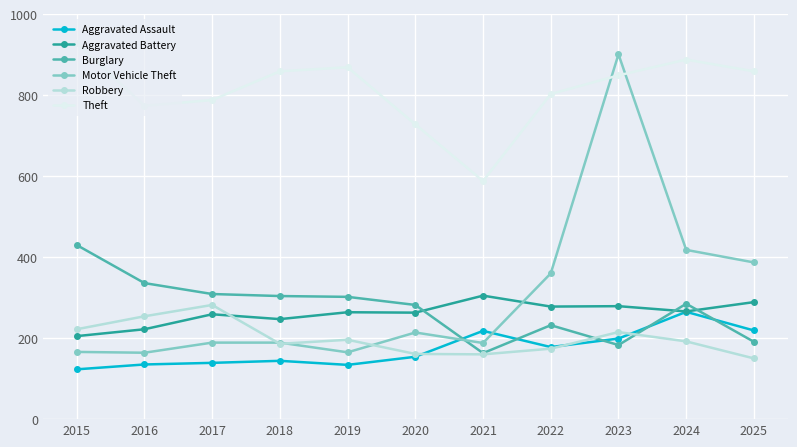

What is the minimum value for Aggravated Battery?

205